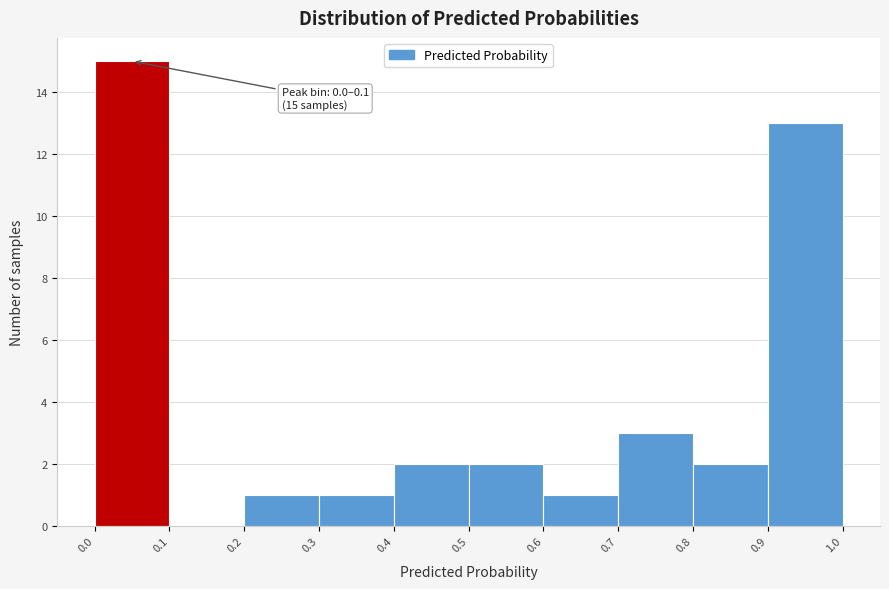

Over which range of the x-axis is the bar tallest?

0.0 to 0.1